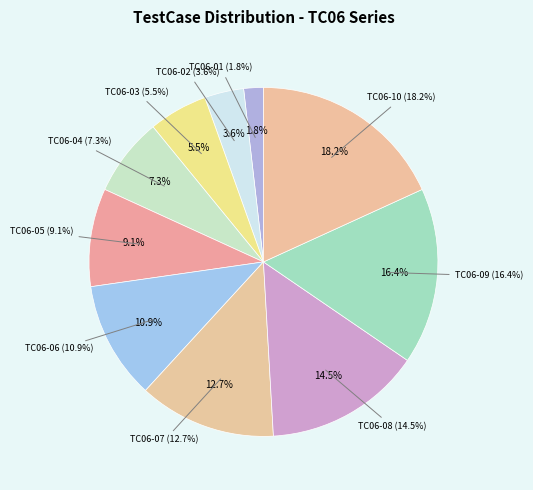

To the nearest percent, what is the combined percentage of TC06-01 and TC06-09?

18%